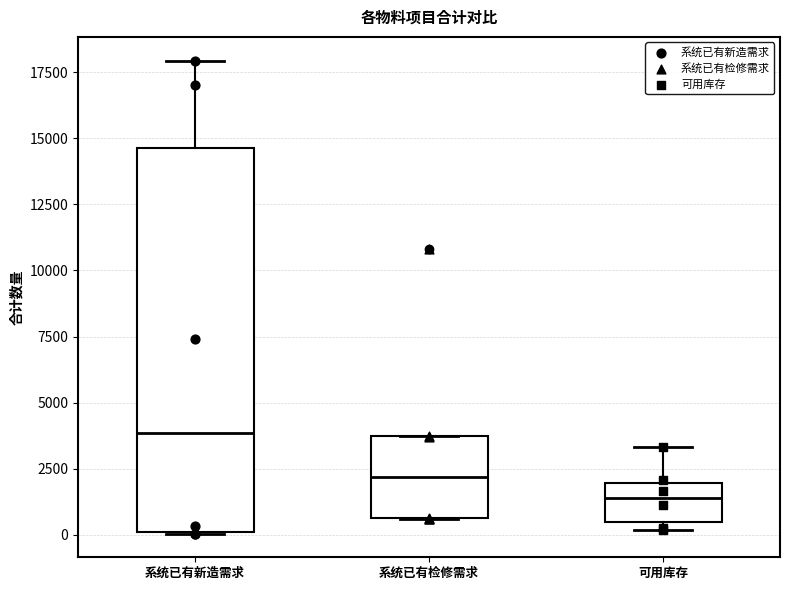

Reading left to right, read every box against the y-axis: the position of its median line, the range the box covers, and the ends of its whiskers. The values are not printed on the chart, so give them approximately, as read against the axis.

系统已有新造需求: median 4000, box 0 to 14500, whiskers 0 to 18000
系统已有检修需求: median 2000, box 500 to 3500, whiskers 500 to 4000
可用库存: median 1500, box 500 to 2000, whiskers 0 to 3500